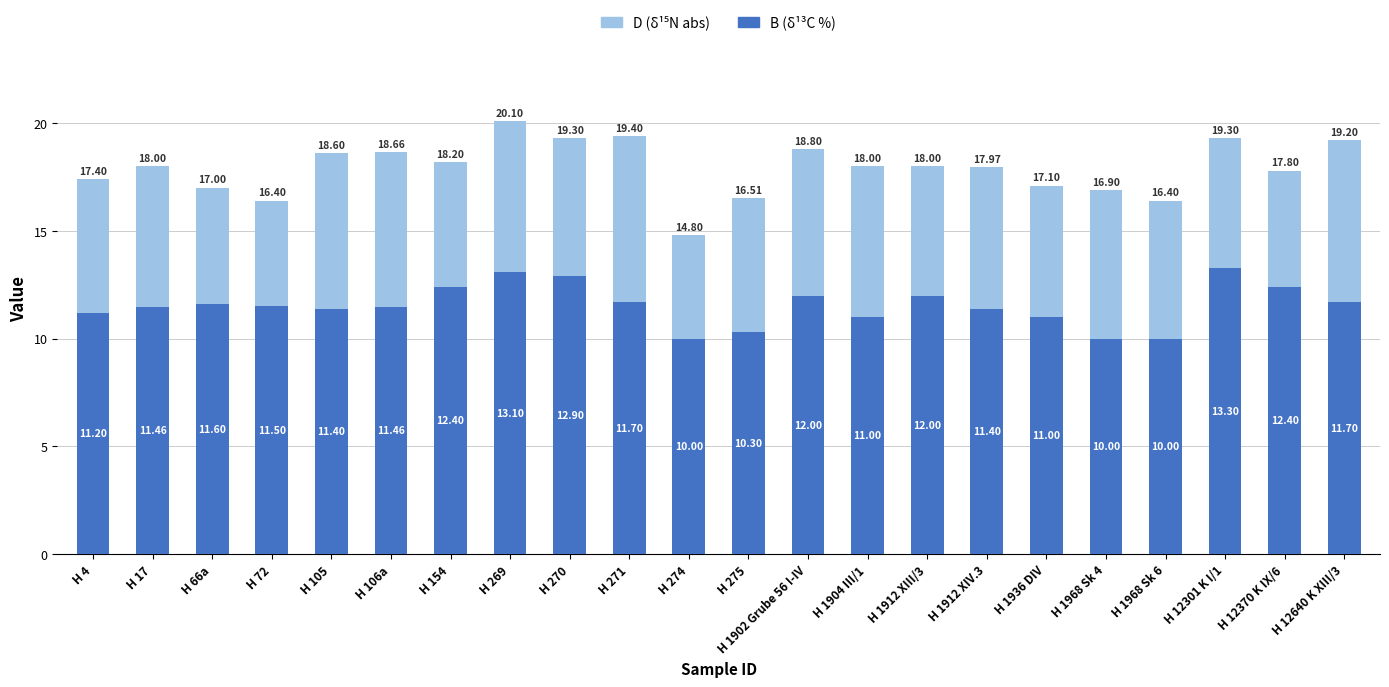

What is the total value across all series at H 274?

14.8